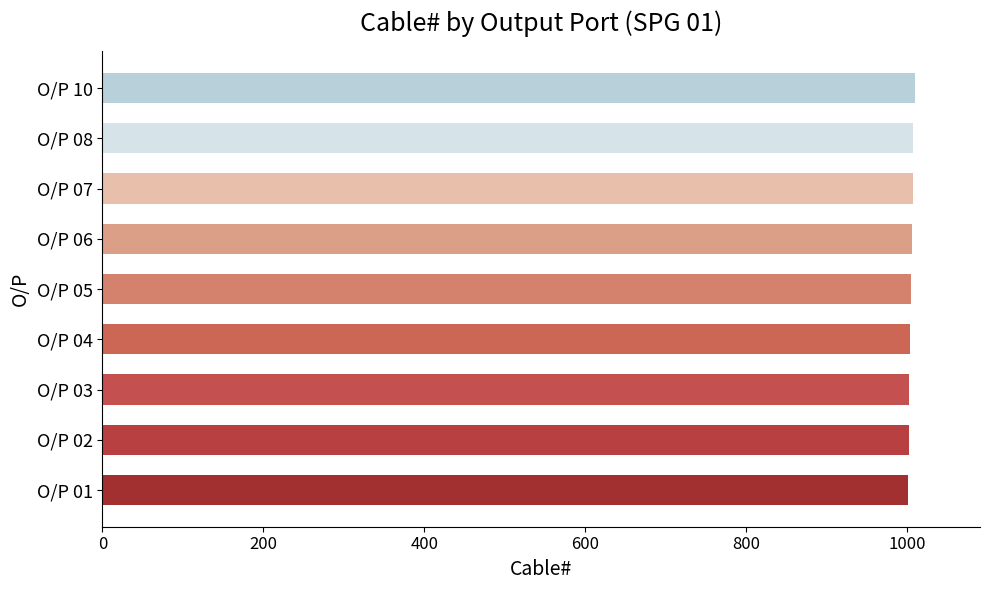

Is it true that the value at O/P 03 is 1003?

True